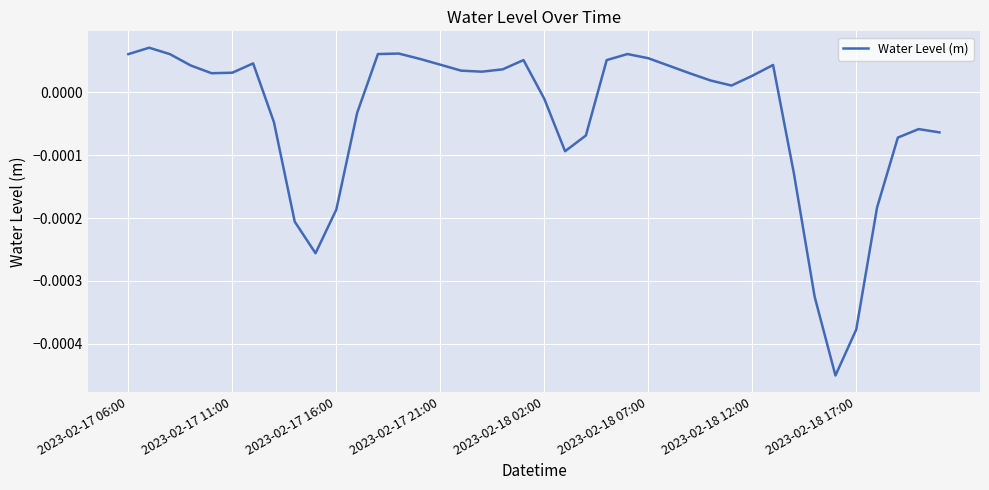

Where does the data first go above 0?

2023-02-17 06:00